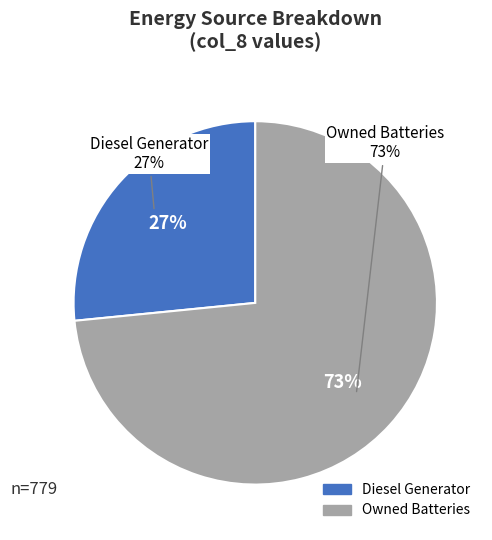

Is it true that Owned PV is 0% of the pie?

True